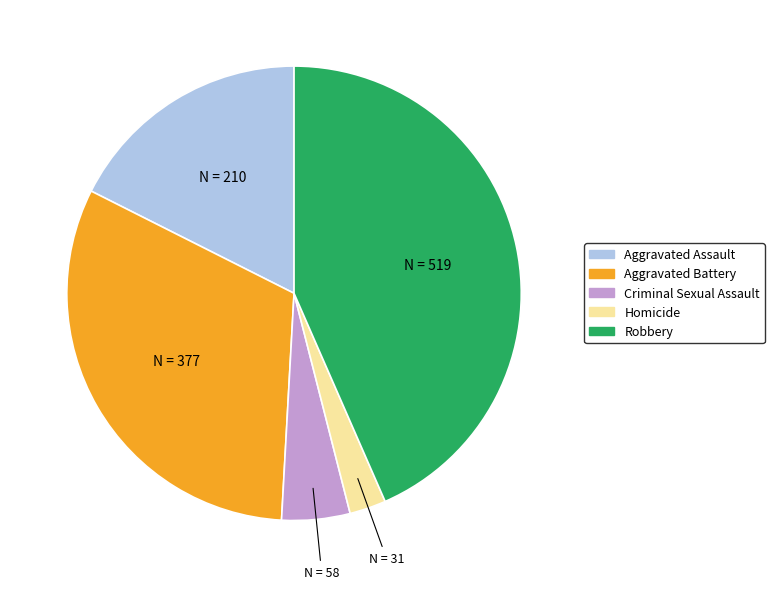

Is there a majority slice in this chart?

No